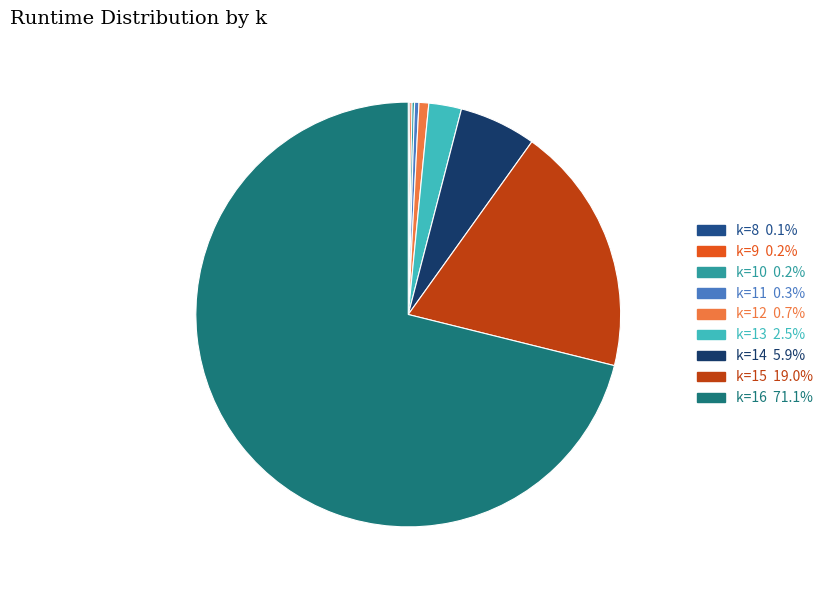

What is the largest slice in the pie chart?

k=16